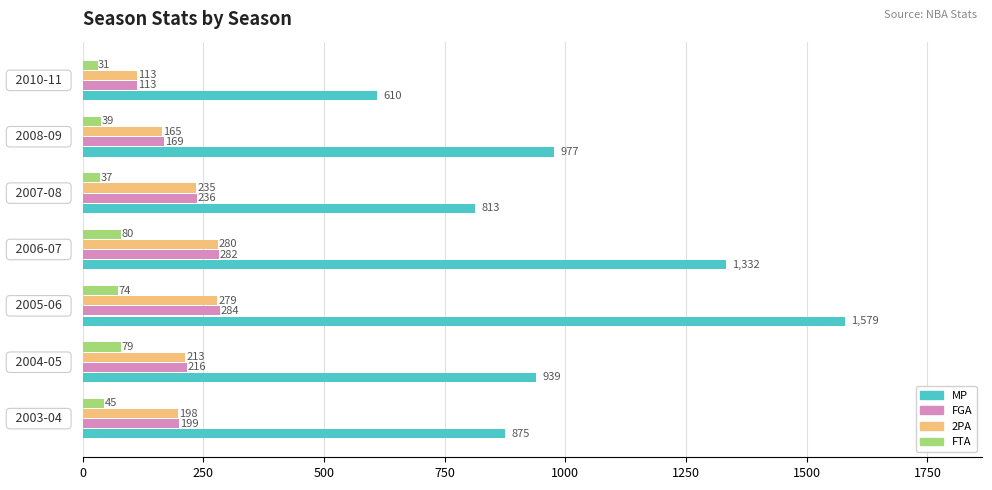

What is the difference between the maximum and minimum values in the MP series?

969